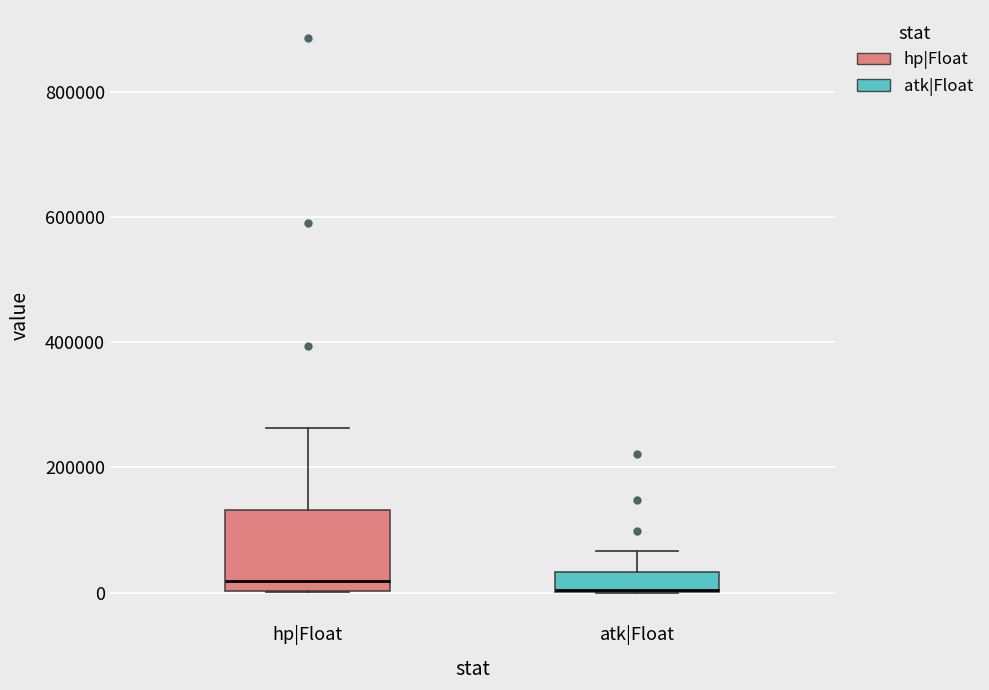

Reading left to right, read every box against the y-axis: the position of its median line, the range the box covers, and the ends of its whiskers. The values are not printed on the chart, so give them approximately, as read against the axis.

hp|Float: median 20000, box 0 to 140000, whiskers 0 to 260000
atk|Float: median 0, box 0 to 40000, whiskers 0 to 60000